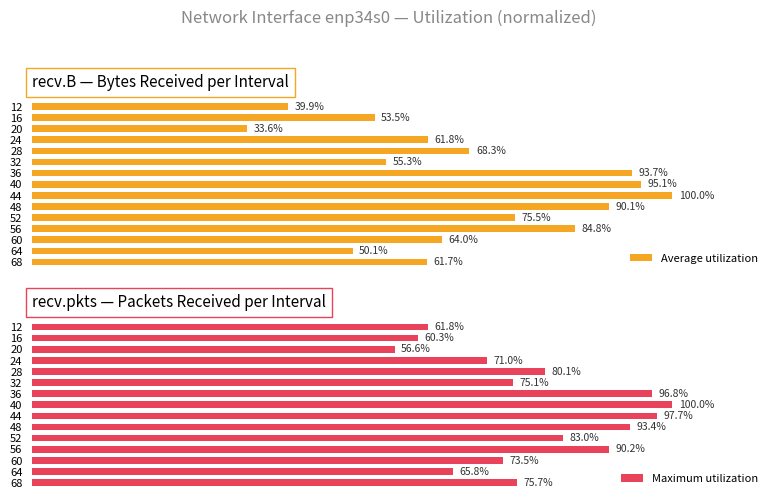

Rank the categories by Average utilization value from lowest to highest.

20, 12, 64, 16, 32, 68, 24, 60, 28, 52, 56, 48, 36, 40, 44